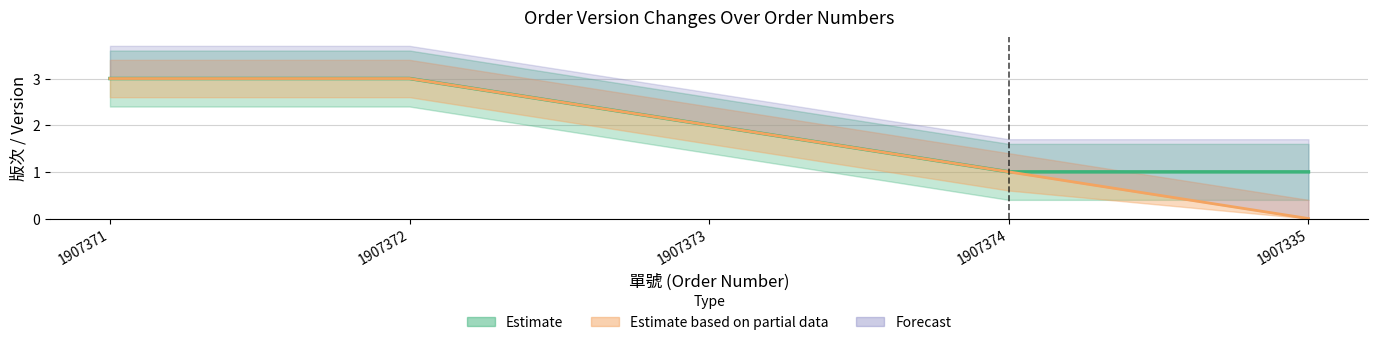

What position from the right is 1907373?

3